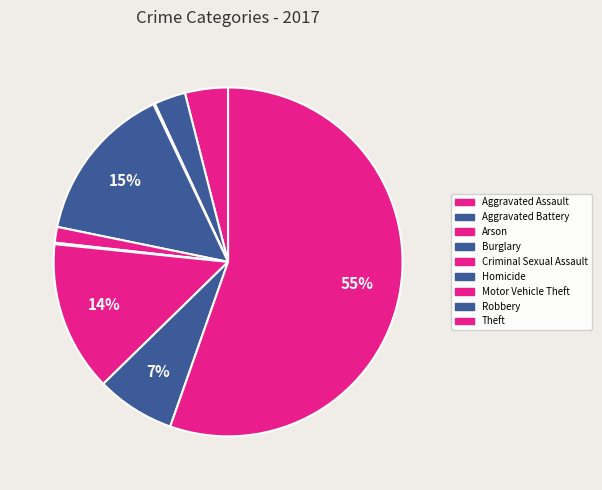

Is there any slice that represents more than half of the pie?

Yes